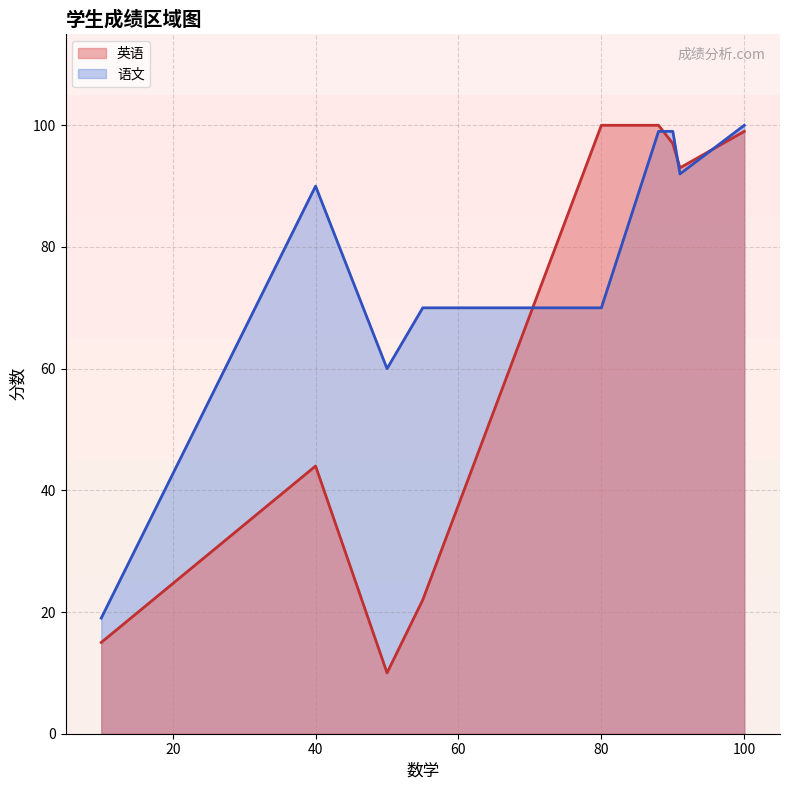

At 55, list the series in order from smallest to largest.

英语, 语文